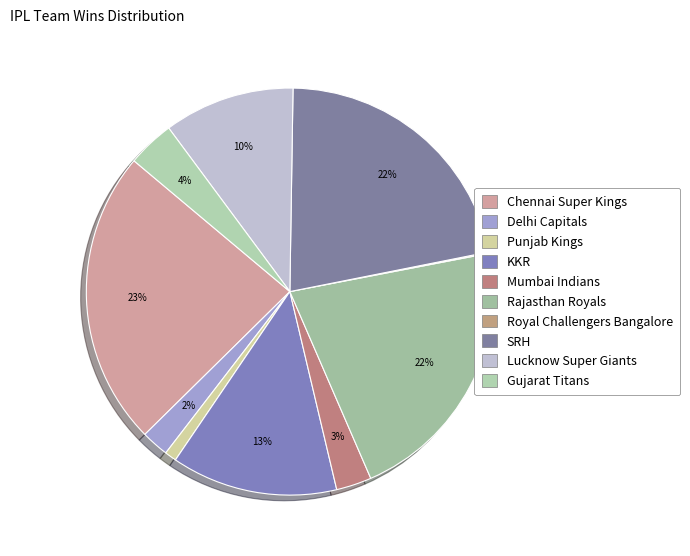

Rank the categories by value from highest to lowest.

Chennai Super Kings, SRH, Rajasthan Royals, KKR, Lucknow Super Giants, Gujarat Titans, Mumbai Indians, Delhi Capitals, Punjab Kings, Royal Challengers Bangalore